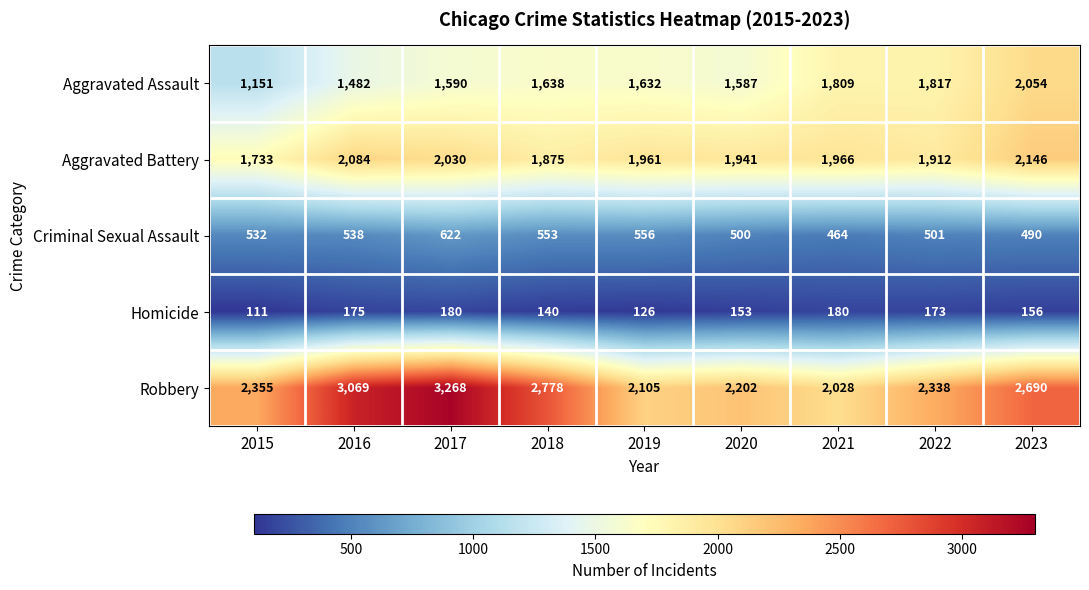

What is the minimum value shown in the chart?

111